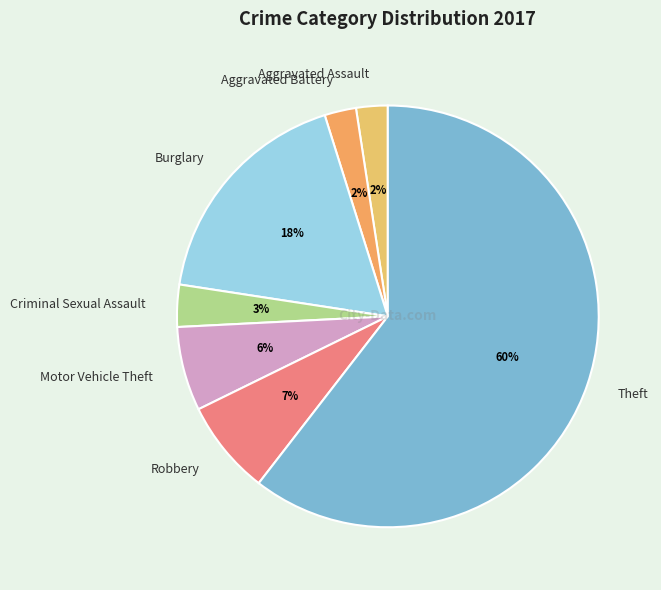

Combined, do Aggravated Battery and Theft account for over 50%?

Yes